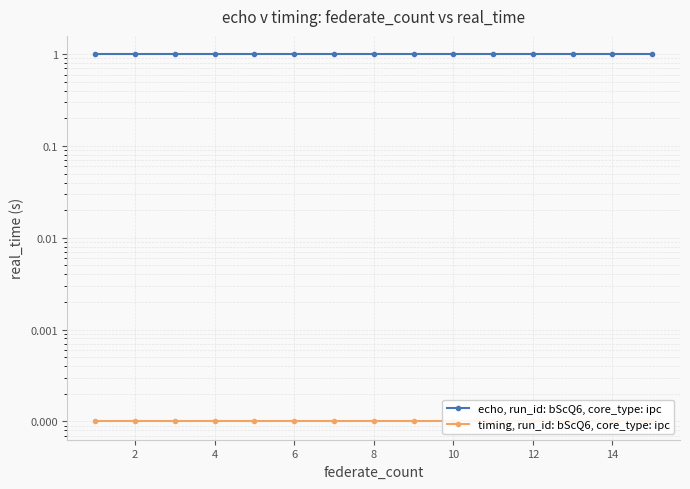

How many data points does each series have?

15